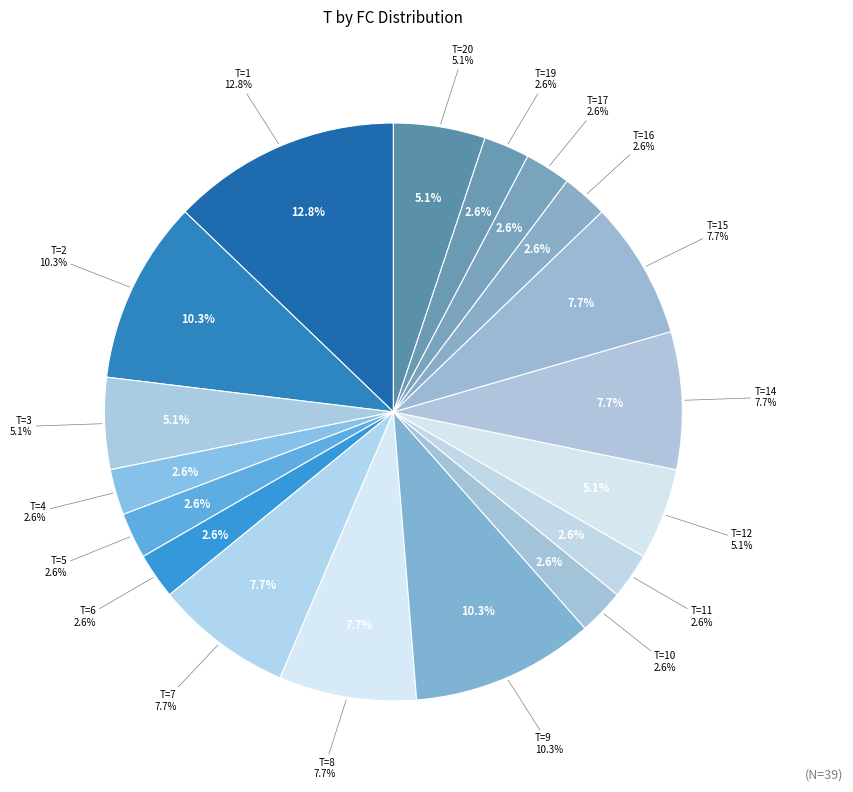

Count the number of slices in the pie.

18